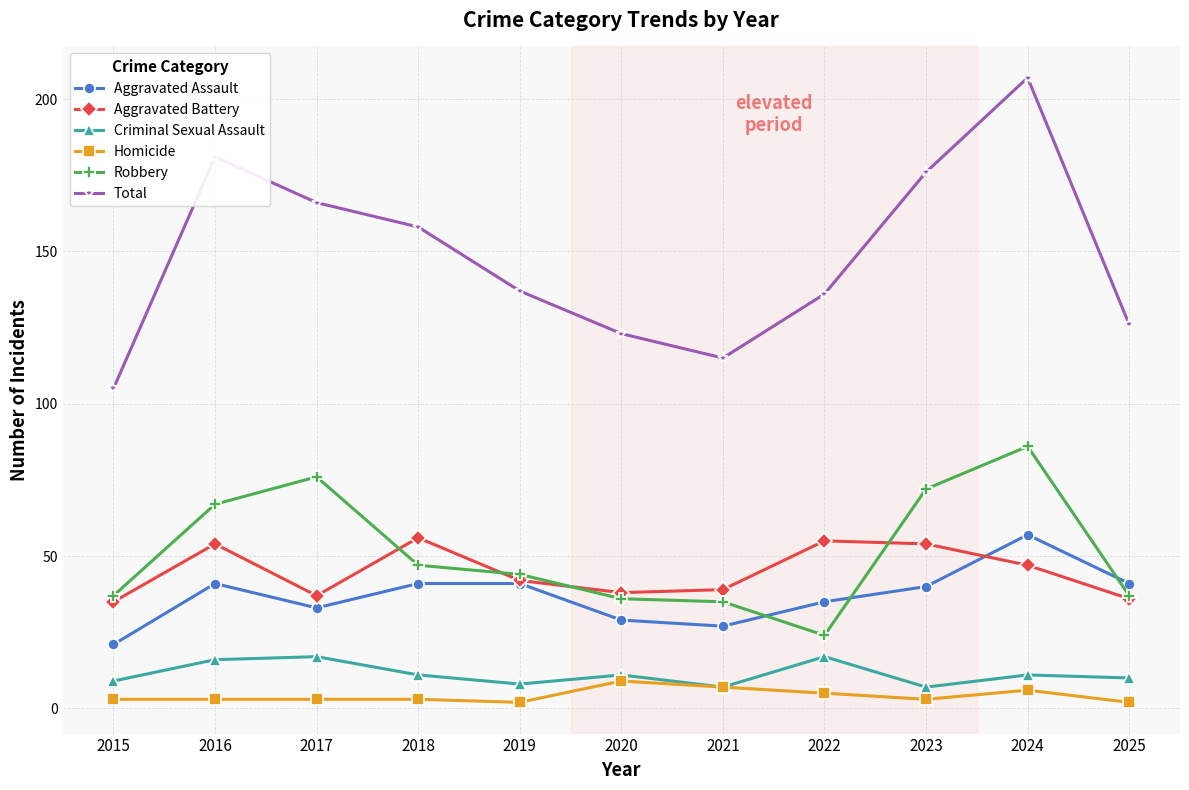

At which label does Total first exceed 137?

2016